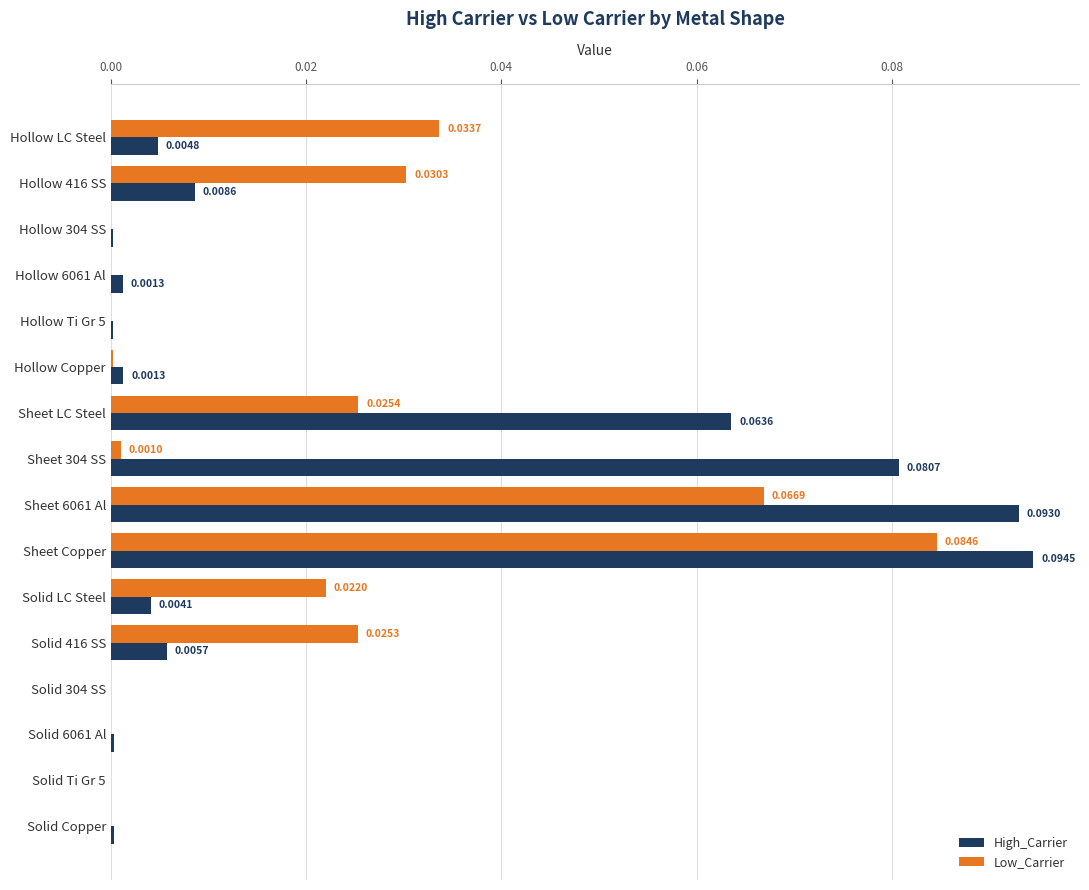

At which category is the sum across all series the highest?

Sheet Copper